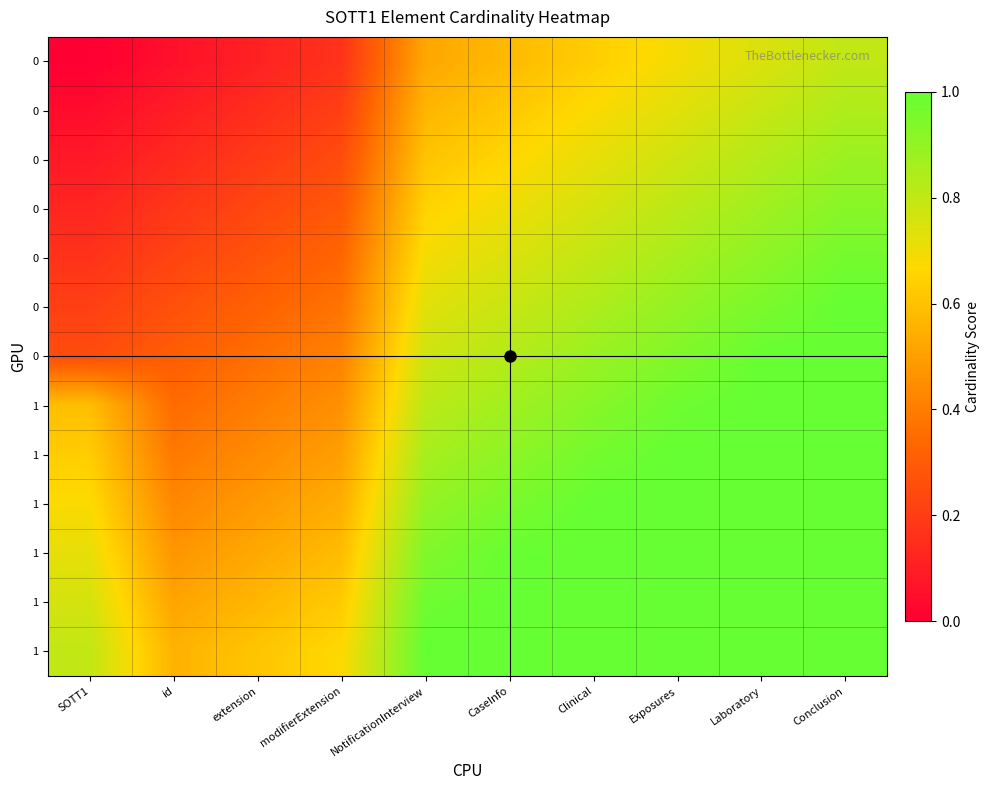

How many categories are shown in the chart?

10